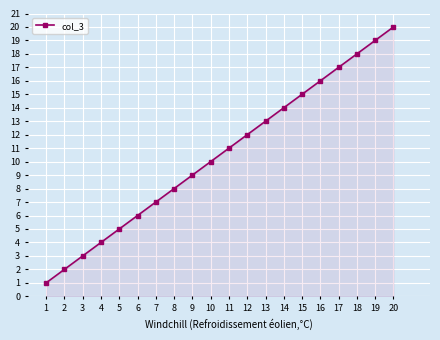

What is the change in value from 13 to 18?

+5